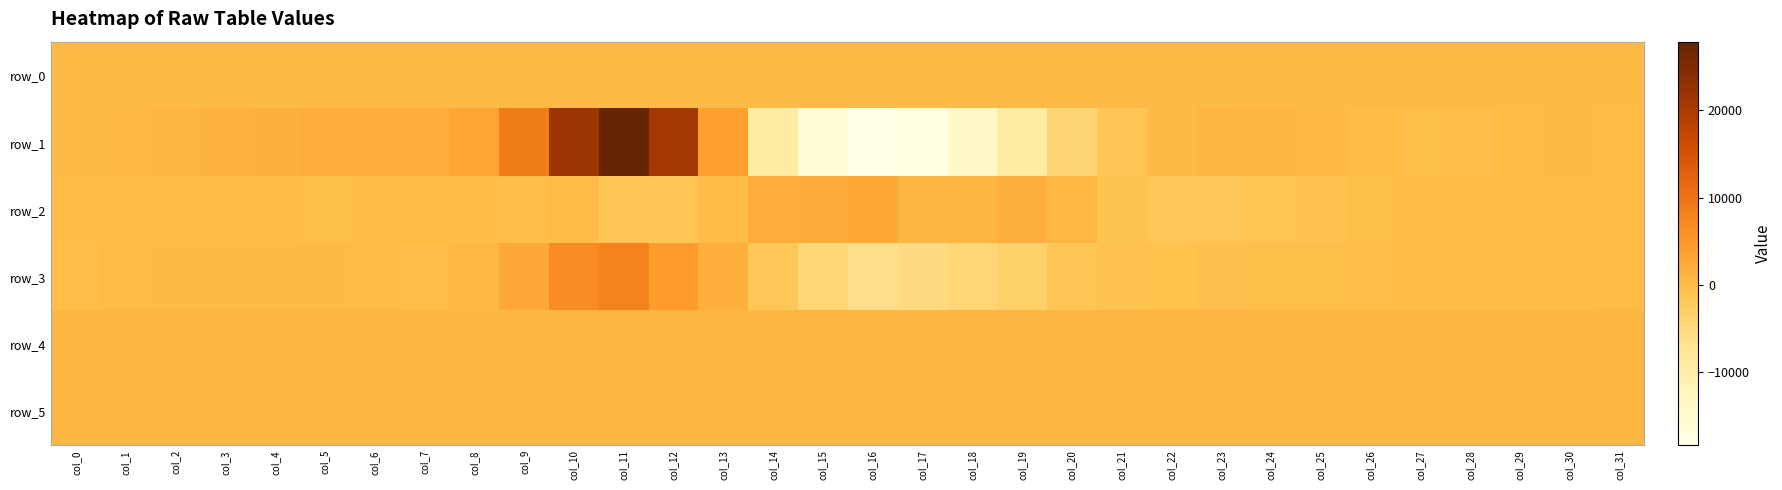

What is the smallest value displayed?

-18413.0